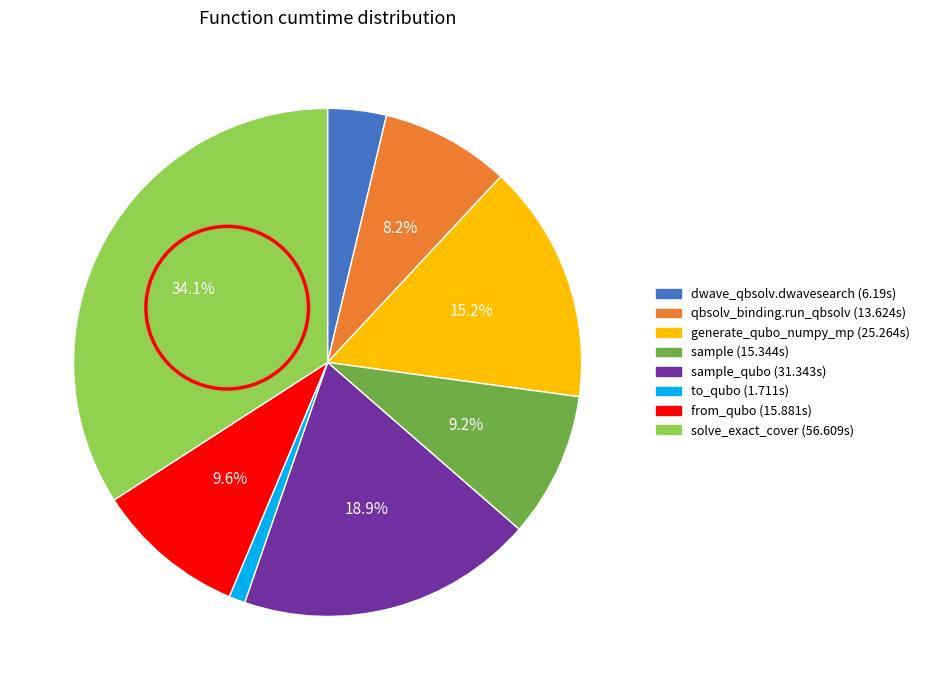

Is there a majority slice in this chart?

No